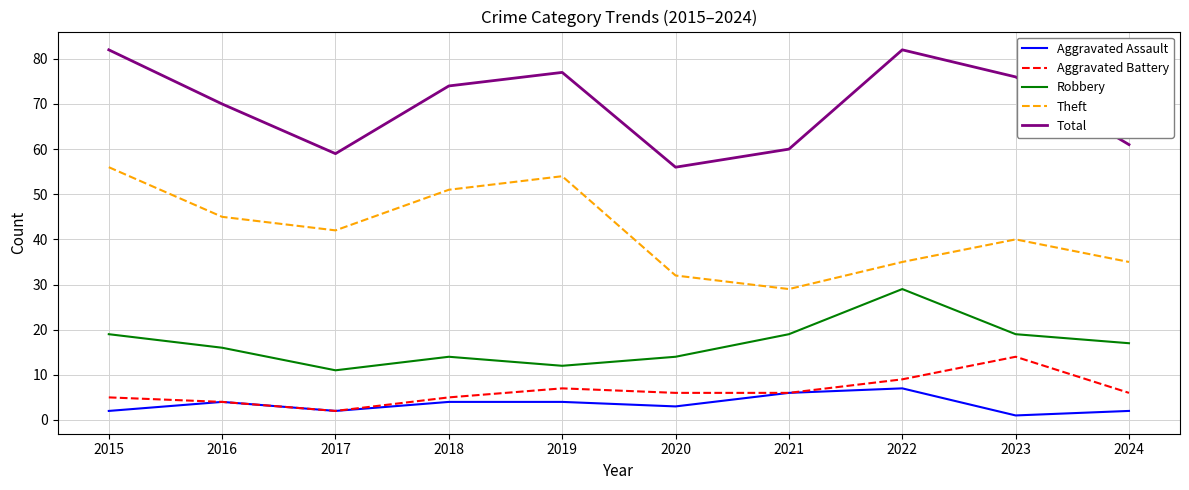

What value does the Theft series have at 2024, to the nearest 5?

35